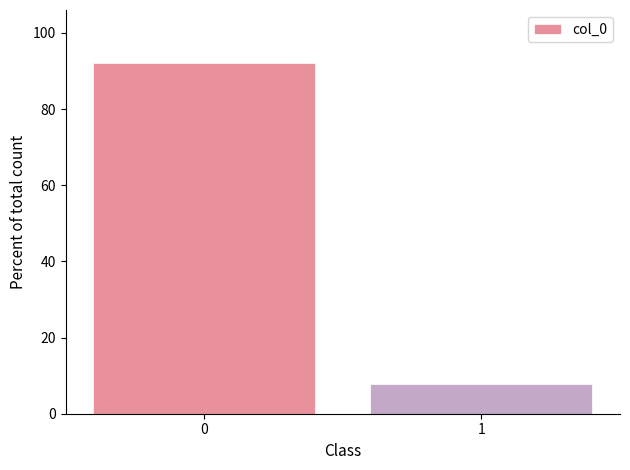

Reading left to right, extract all data points from this chart.

92.2	7.8